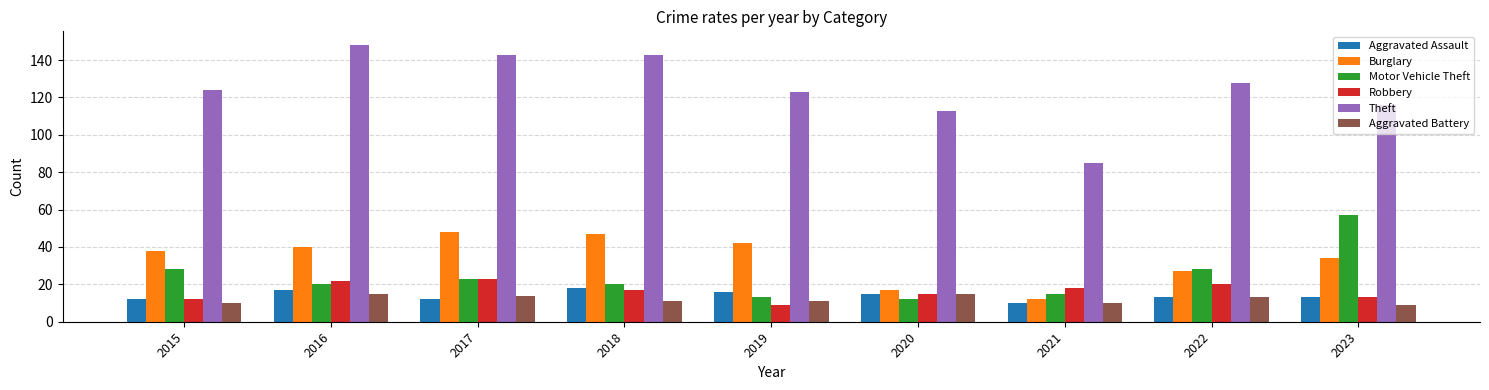

Reading left to right, what are all the values shown in this chart?

Aggravated Assault: 12	17	12	18	16	15	10	13	13
Burglary: 38	40	48	47	42	17	12	27	34
Motor Vehicle Theft: 28	20	23	20	13	12	15	28	57
Robbery: 12	22	23	17	9	15	18	20	13
Theft: 124	148	143	143	123	113	85	128	116
Aggravated Battery: 10	15	14	11	11	15	10	13	9